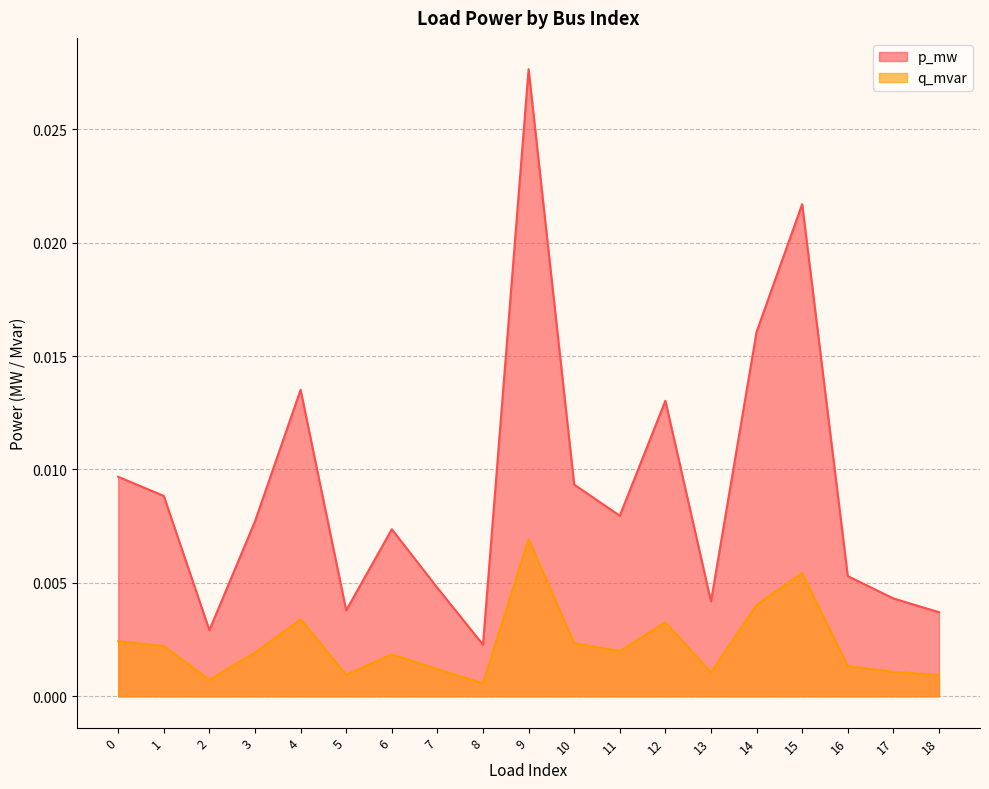

At which label does q_mvar reach its minimum?

8